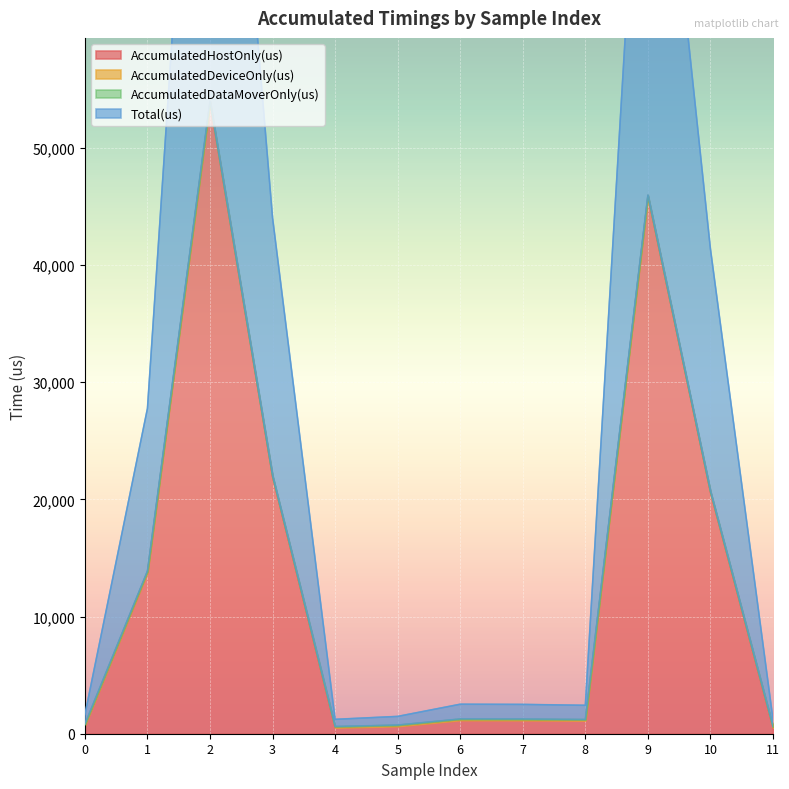

True or false: AccumulatedHostOnly(us) and Total(us) intersect in this chart.

False